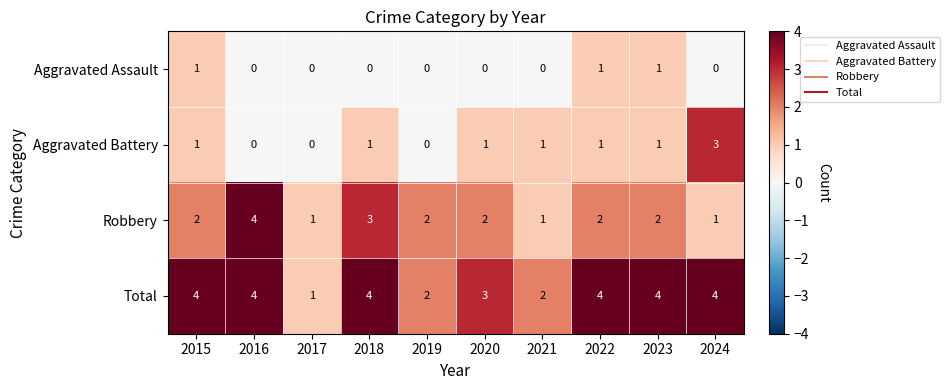

Rank the series by their average value, from lowest to highest.

Aggravated Assault, Aggravated Battery, Robbery, Total